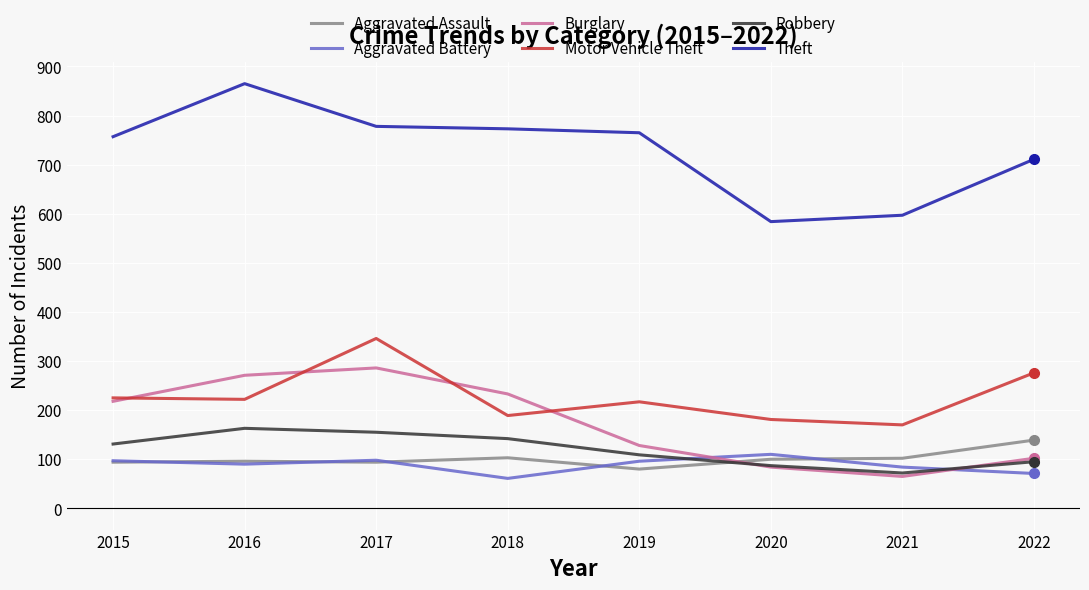

Which series has the largest total across all categories?

Theft